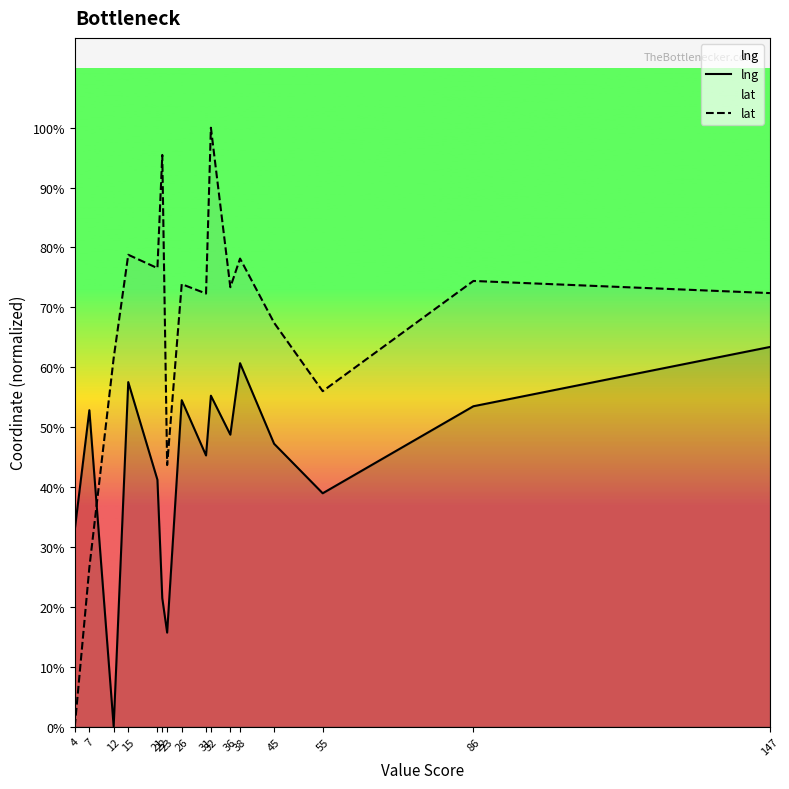

What is the total value across all series at 26?

0.9